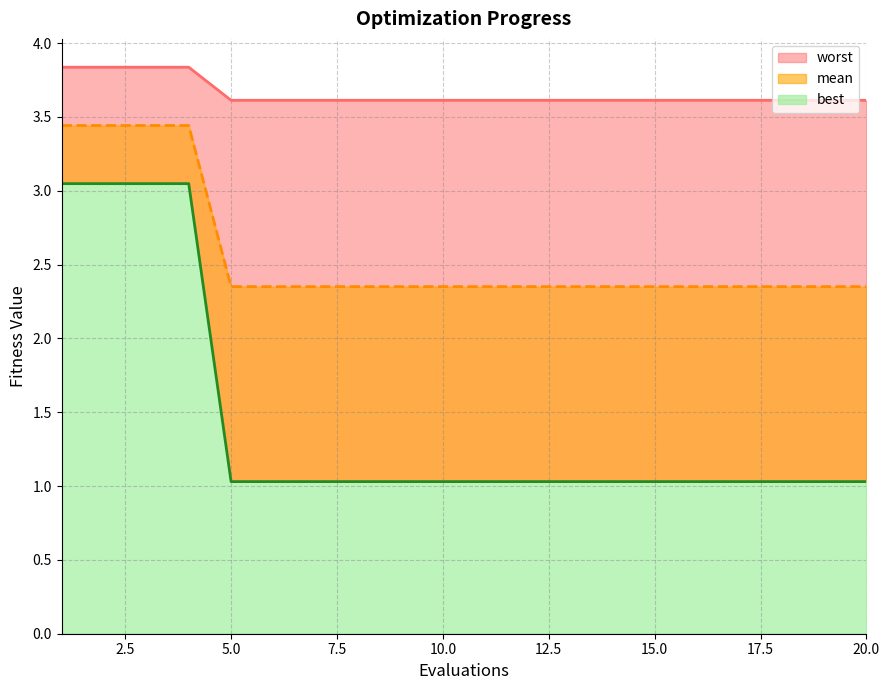

The value of mean at 15 is 6.0. True or false?

False